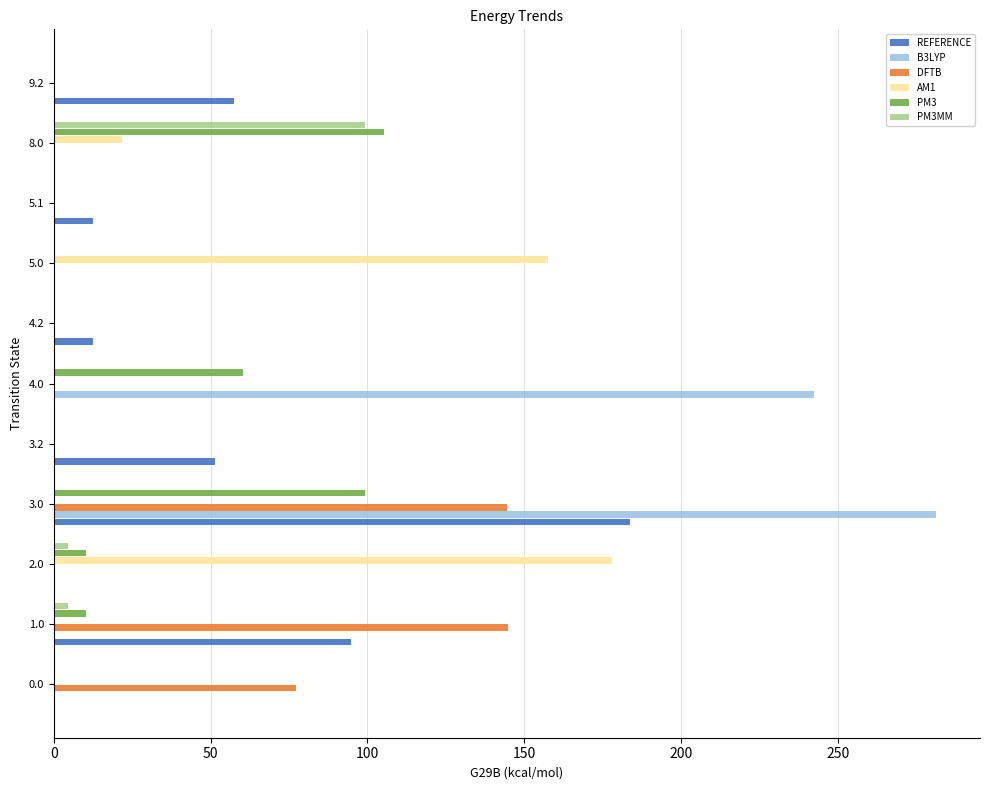

Is the value of B3LYP at 5.1 greater than the value of PM3 at 1.0?

No